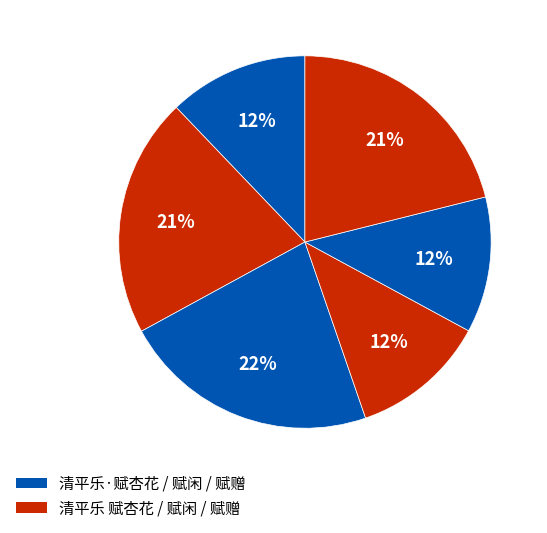

Count the number of slices in the pie.

6